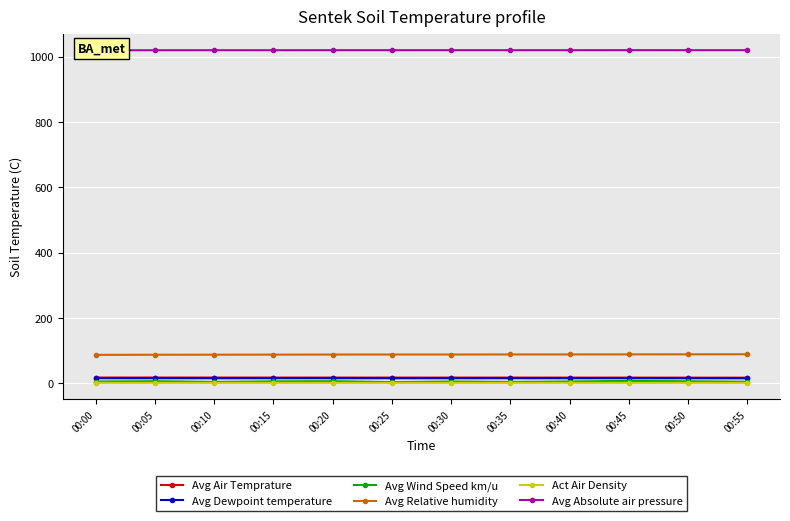

How many values in the Avg Wind Speed km/u series are below 5?

4